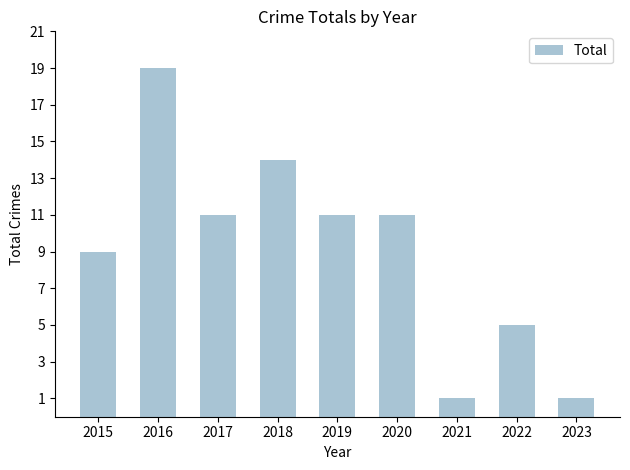

Which category has the highest value across all series?

2016